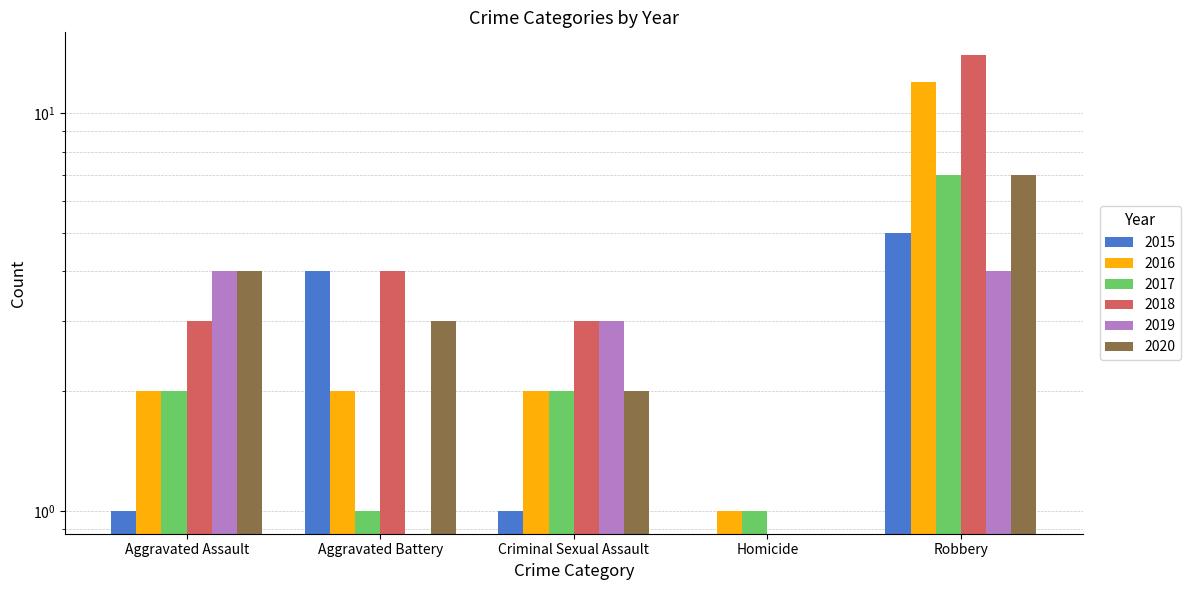

Which series has the largest total across all categories?

2018